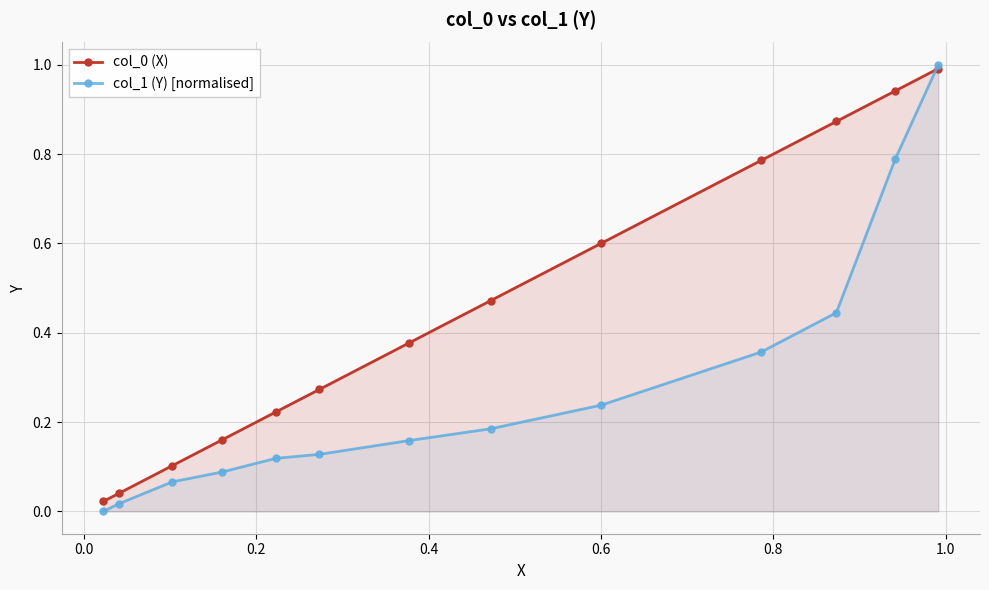

What is the highest value of the col_1 (Y) [normalised] series?

1.0